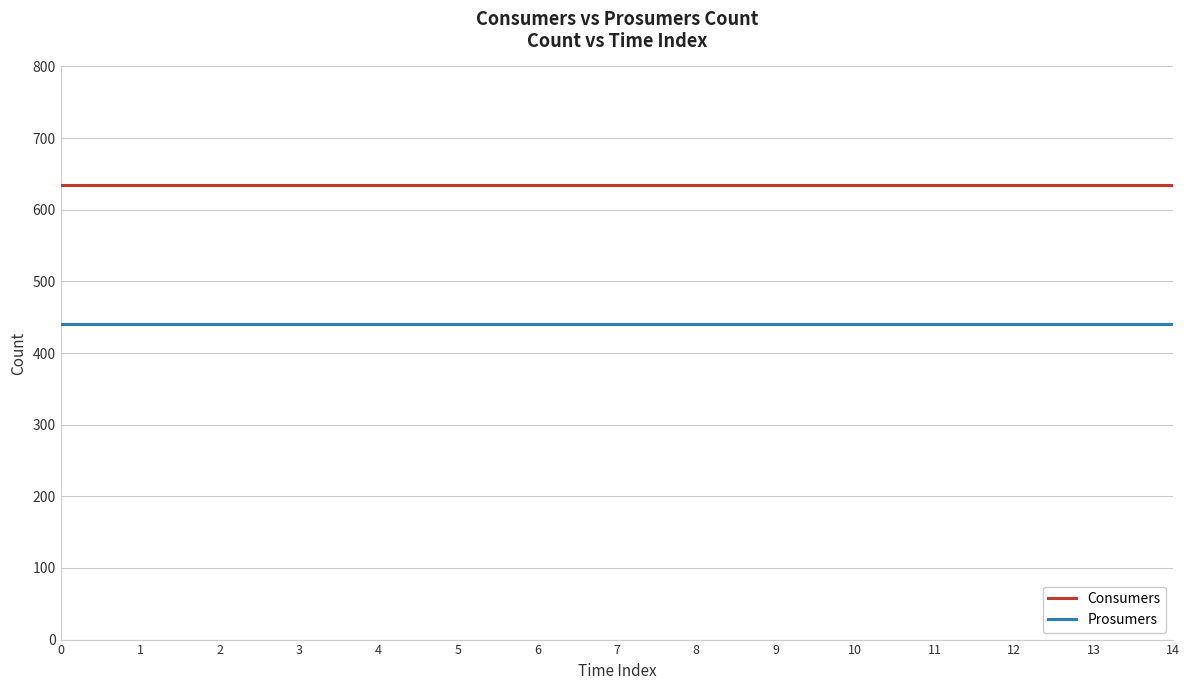

List the series in order of their peak value, lowest first.

Prosumers, Consumers